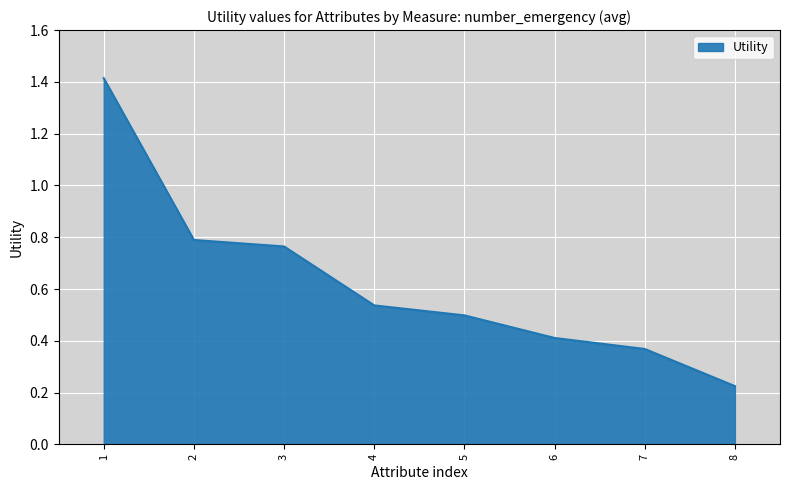

What is the average value?

0.6